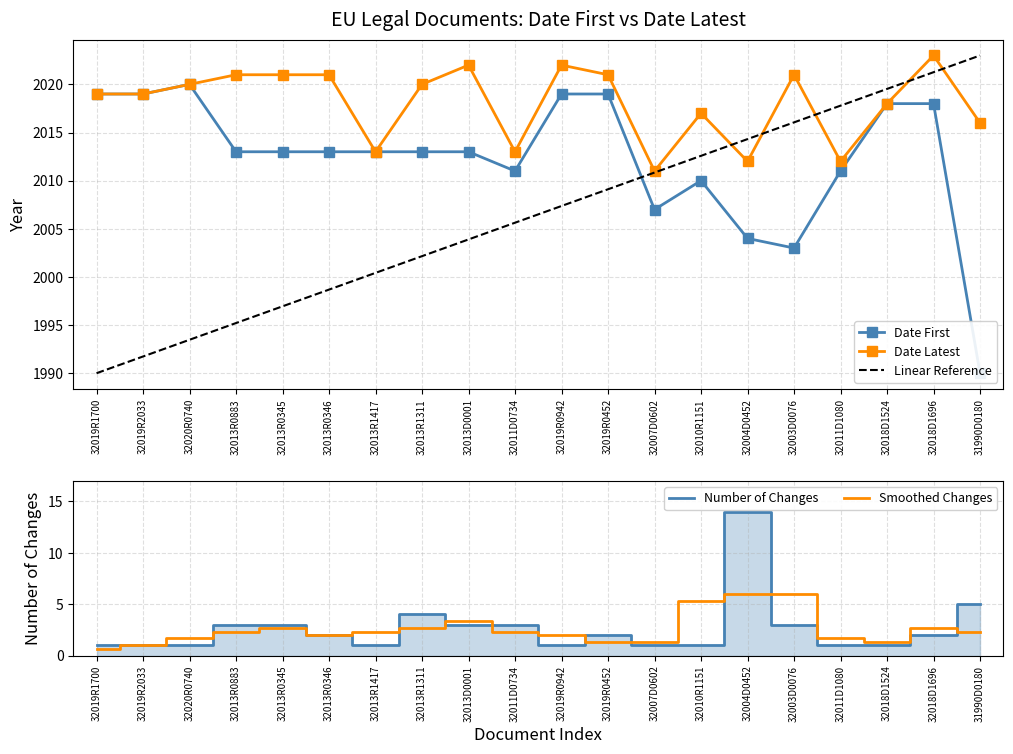

Between 32011D1080 and 32019R0942, which is larger?

32019R0942